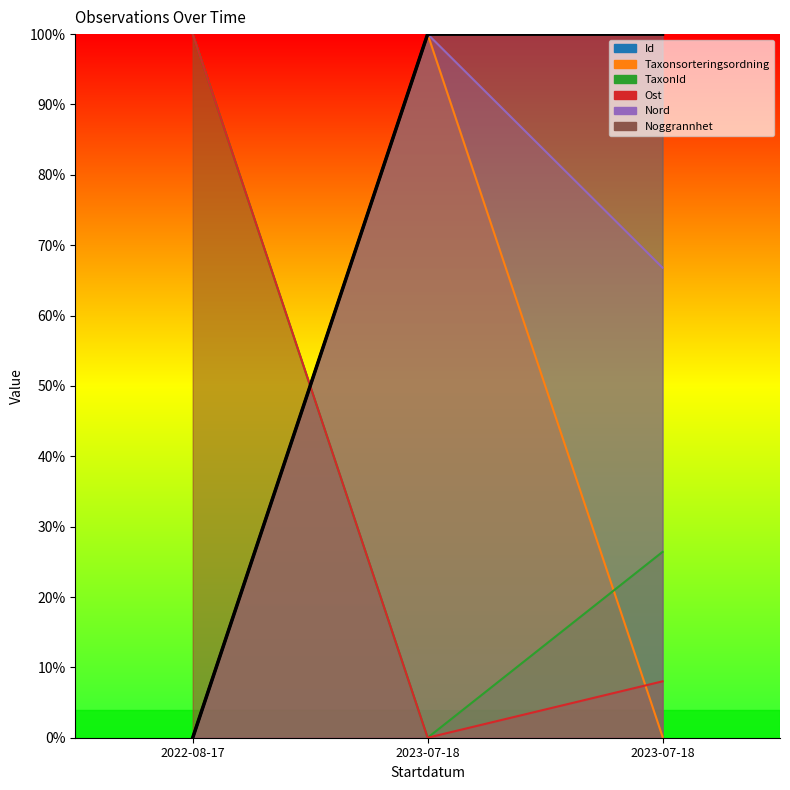

Which series has the largest total across all categories?

Noggrannhet